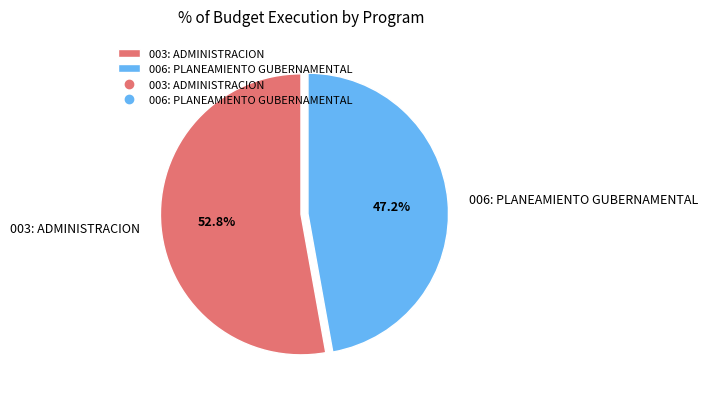

To the nearest percent, what is the difference between the 006: PLANEAMIENTO GUBERNAMENTAL and 003: ADMINISTRACION slice percentages?

6%